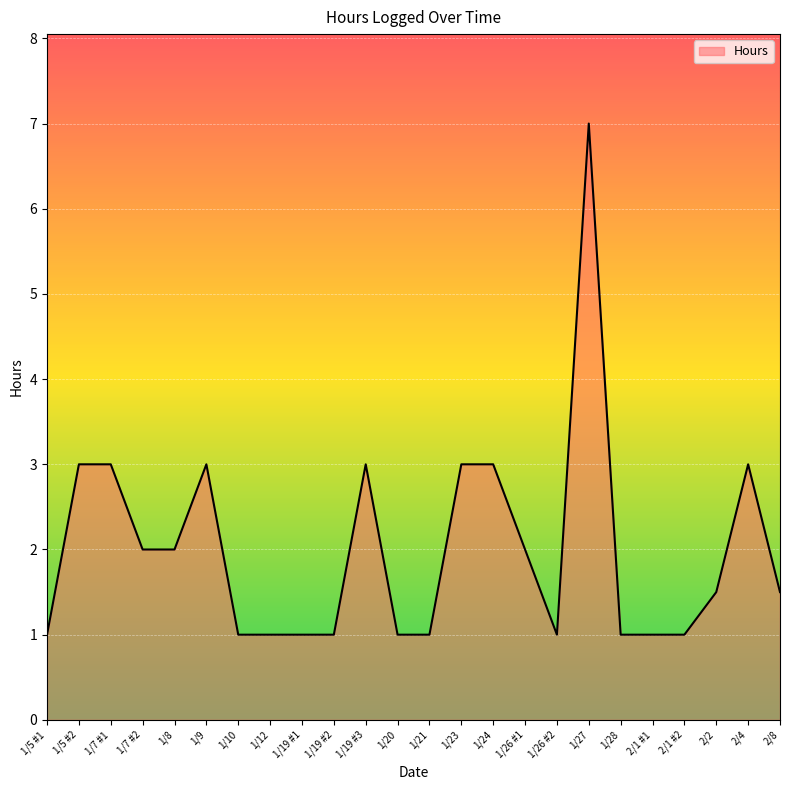

Which has a higher value, 1/8 or 1/21?

1/8